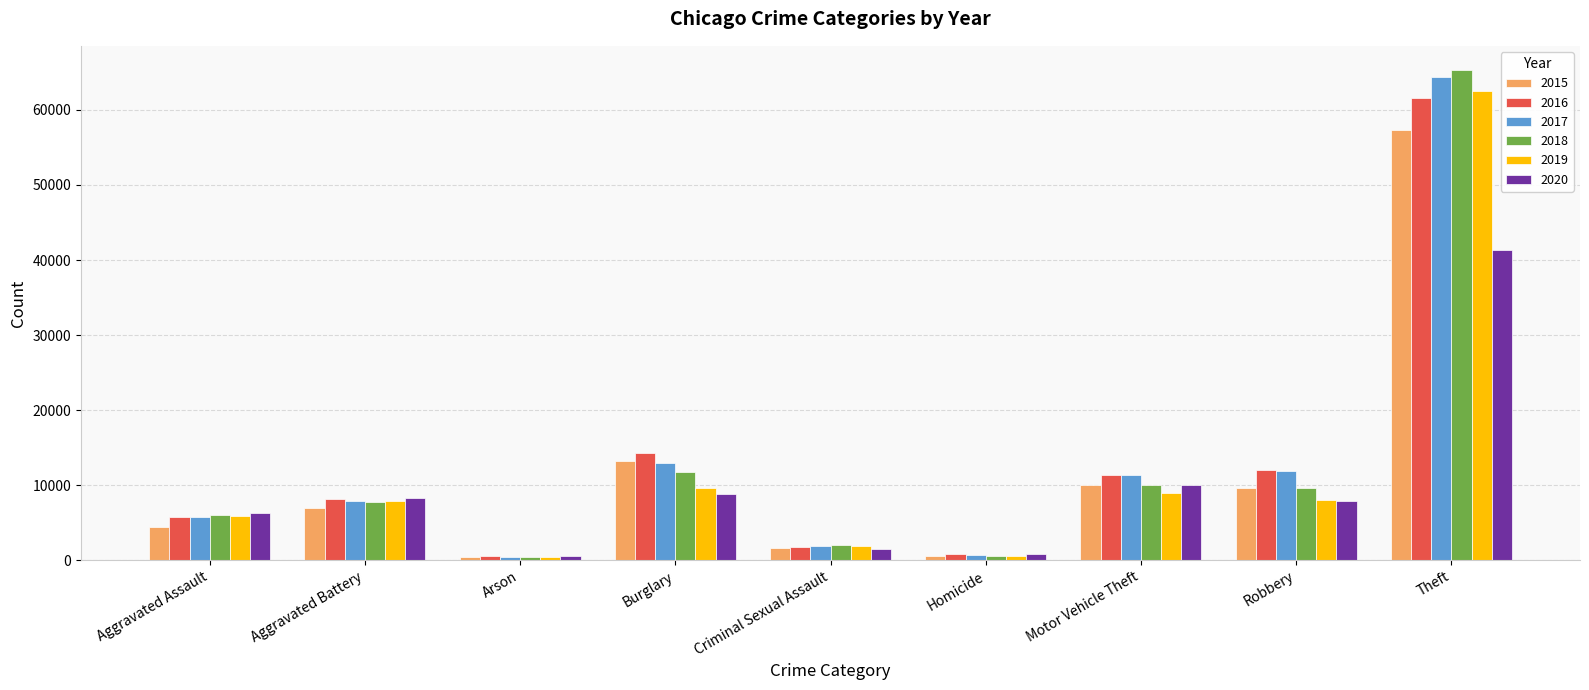

The 2016 series shows 61618 at Theft. True or false?

True